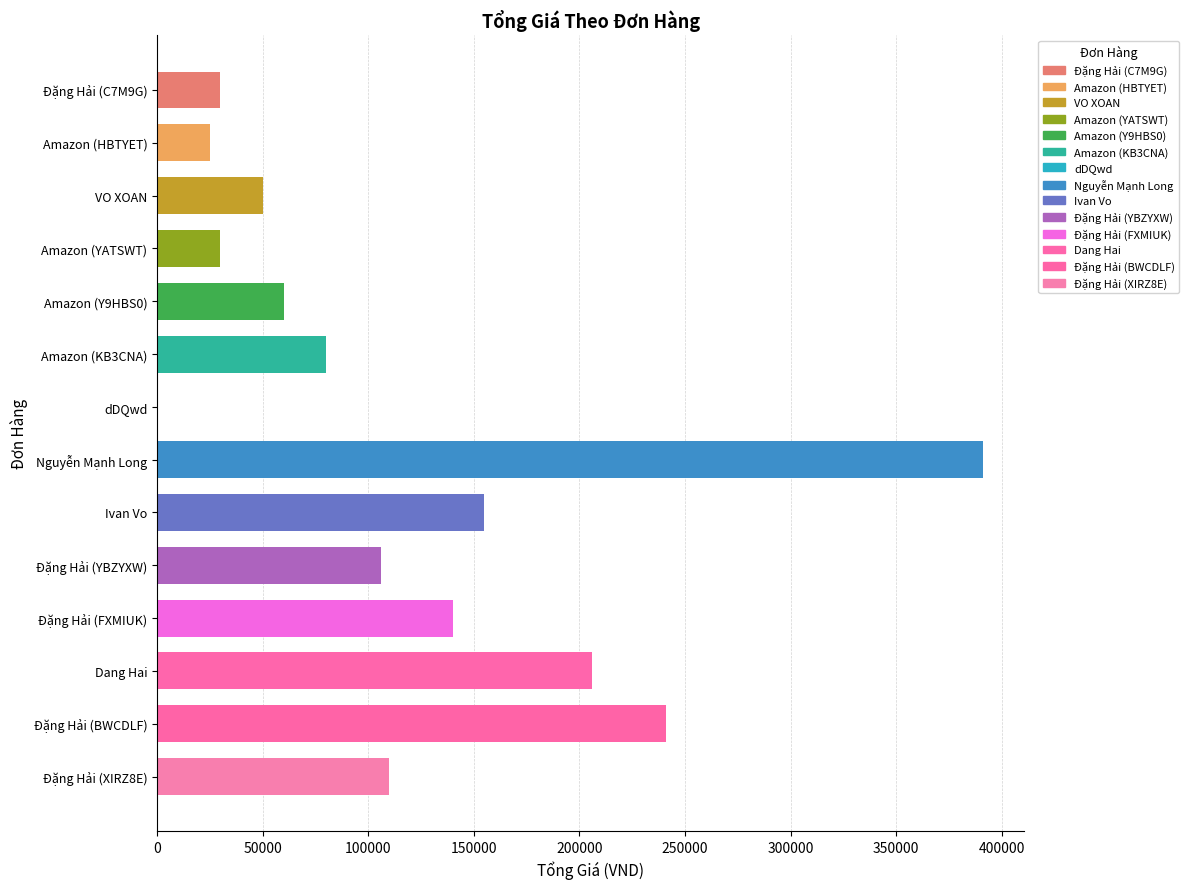

What is the average value?

116000